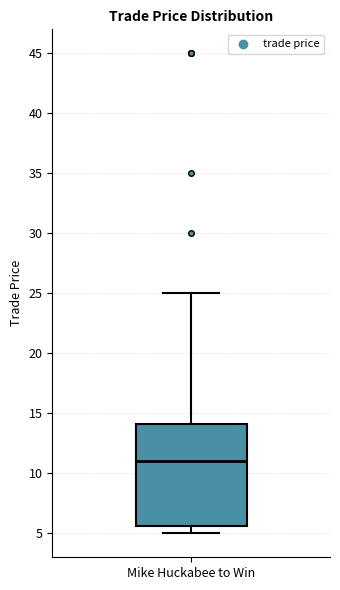

Where does the median line of the box for Mike Huckabee to Win sit on the y-axis? The values are not printed on the chart, so give them approximately, as read against the axis.

11.0